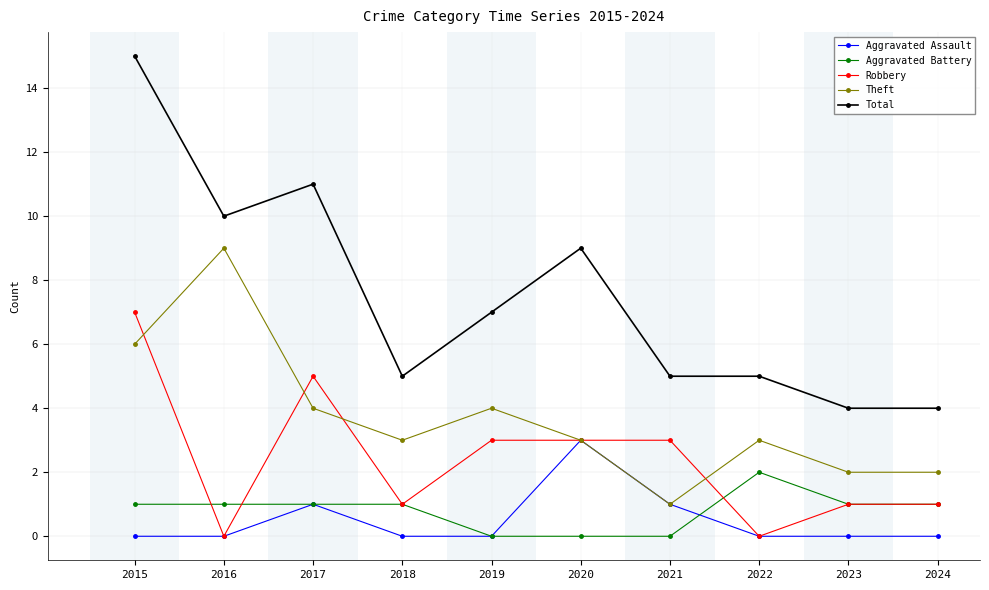

What is the value of the Robbery point at the 9th from the left?

1